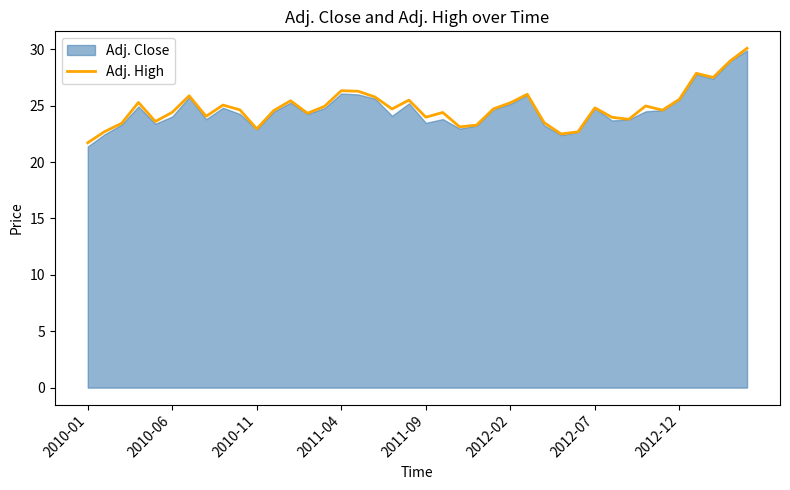

What is the value of the 12th point from the left?

24.6